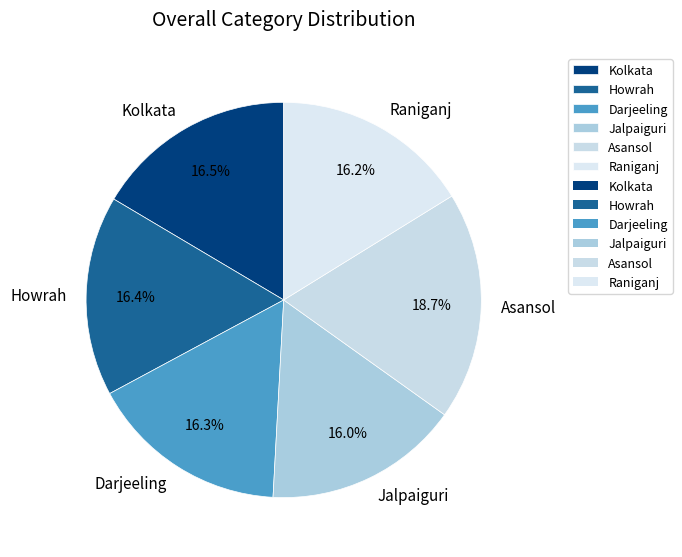

To the nearest percent, what portion does Asansol represent?

19%